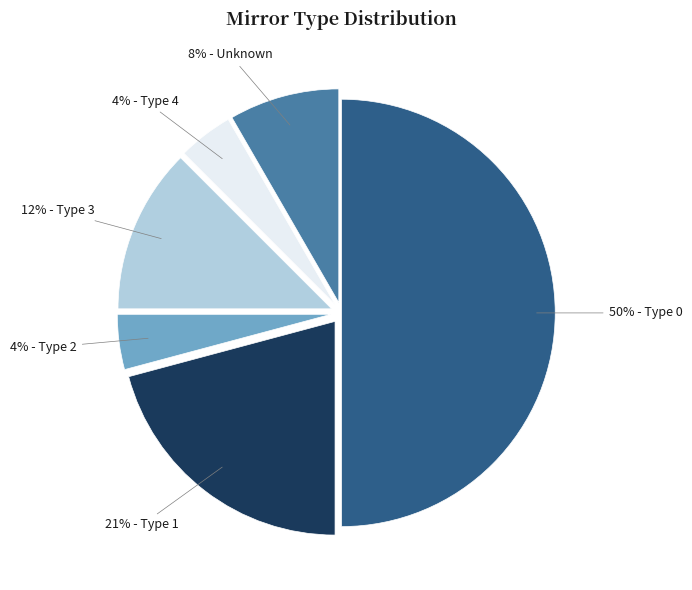

To the nearest percent, what is the average slice percentage?

17%